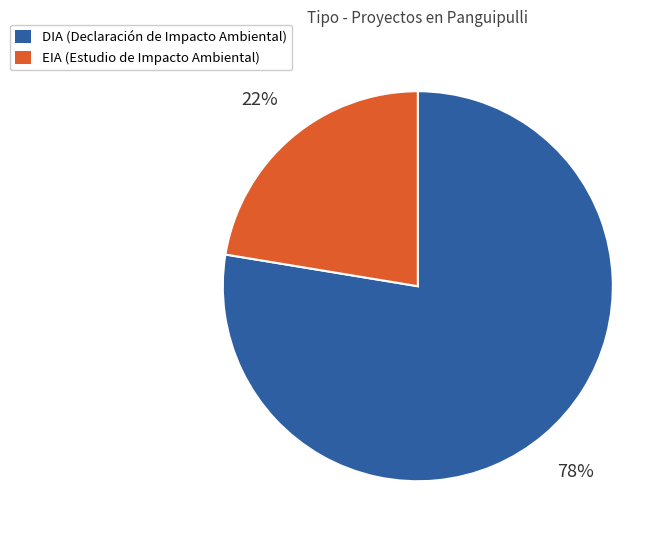

Count the number of slices in the pie.

2